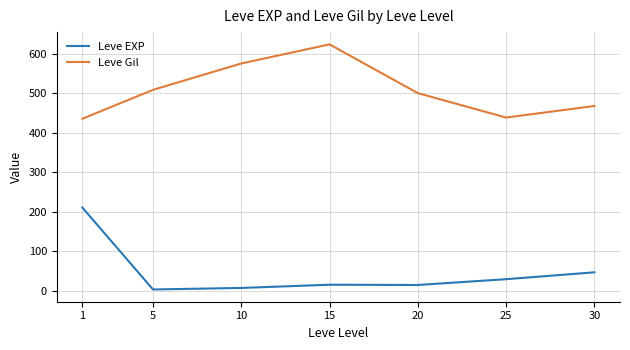

At how many categories does at least one series exceed 616?

1